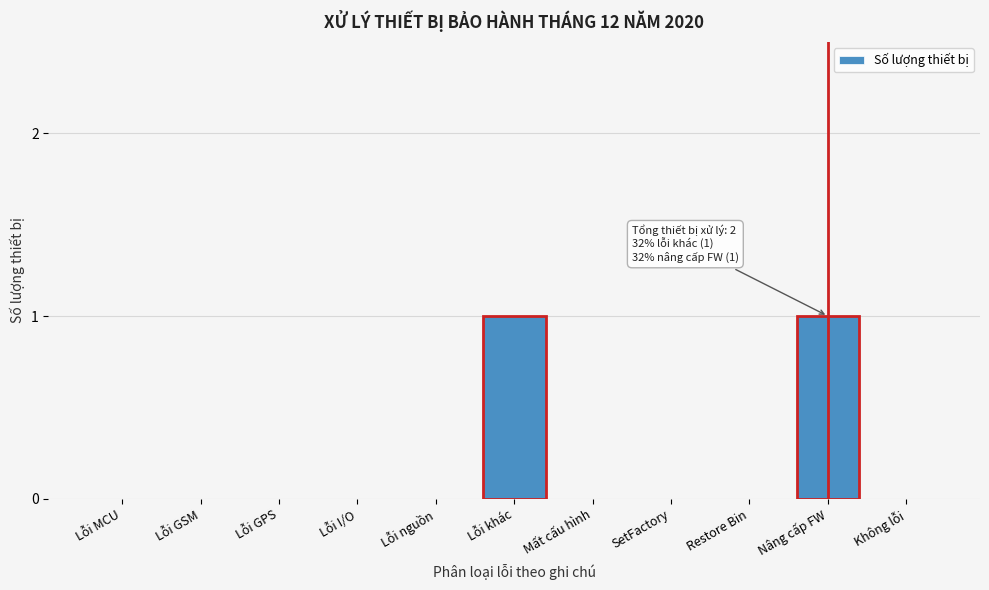

Reading left to right, extract all data points from this chart.

Lỗi MCU=0	Lỗi GSM=0	Lỗi GPS=0	Lỗi I/O=0	Lỗi nguồn=0	Lỗi khác=1	Mất cấu hình=0	SetFactory=0	Restore Bin=0	Nâng cấp FW=1	Không lỗi=0